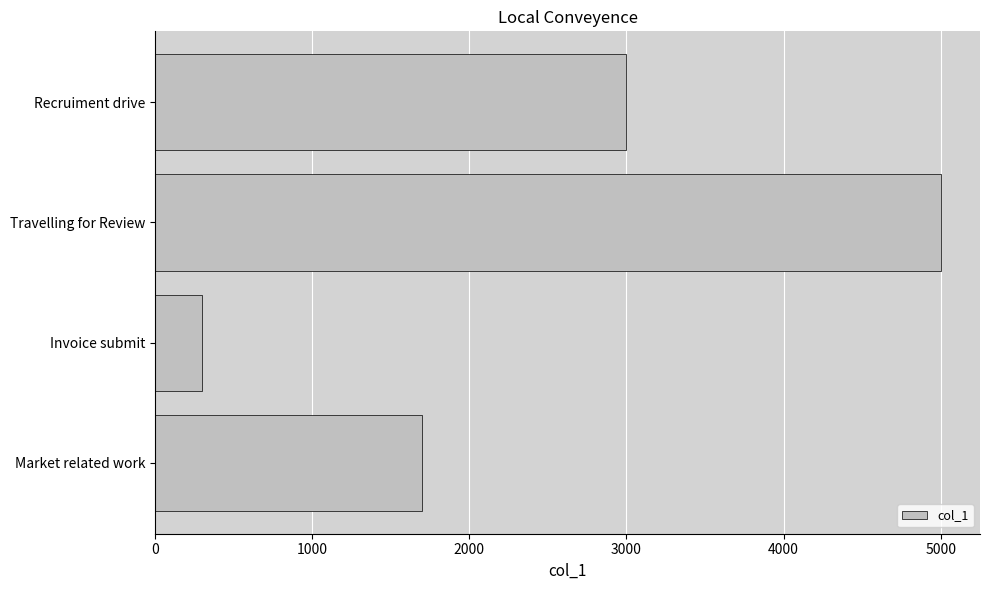

Does the chart contain any negative values?

No